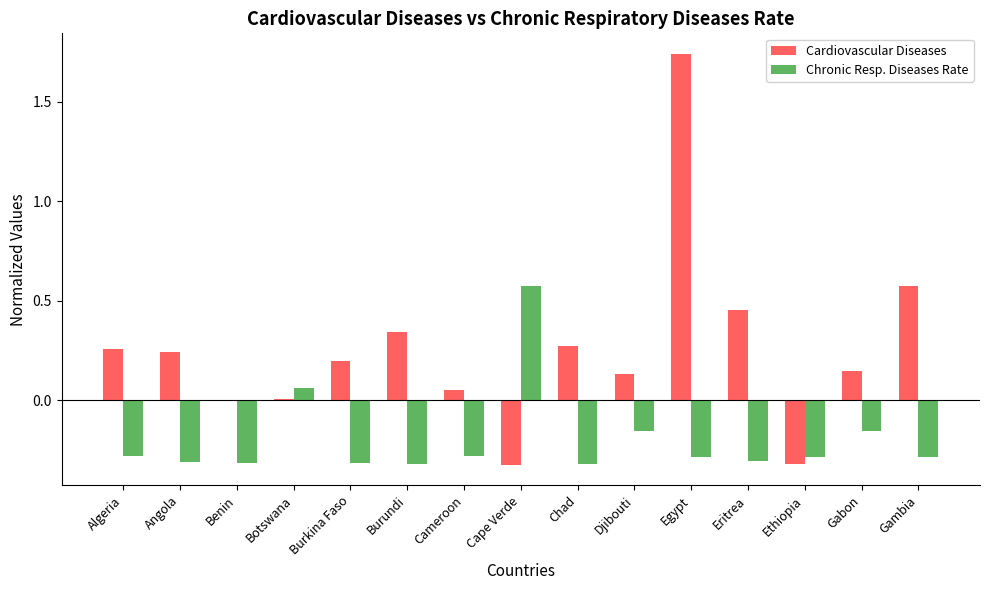

Which category has the highest value across all series?

Egypt